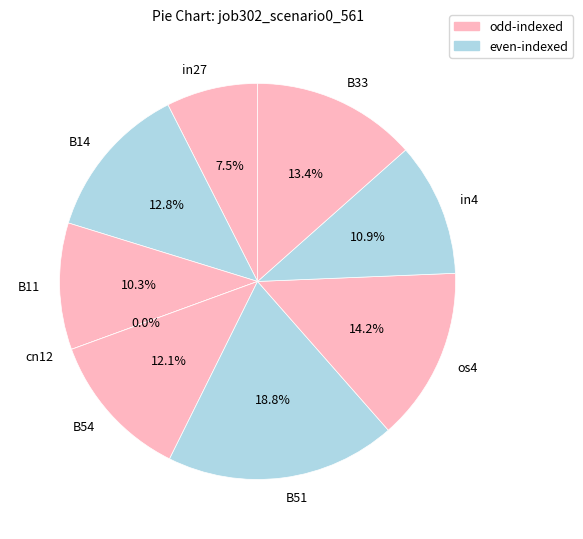

Does B54 account for over 50% of the chart?

No